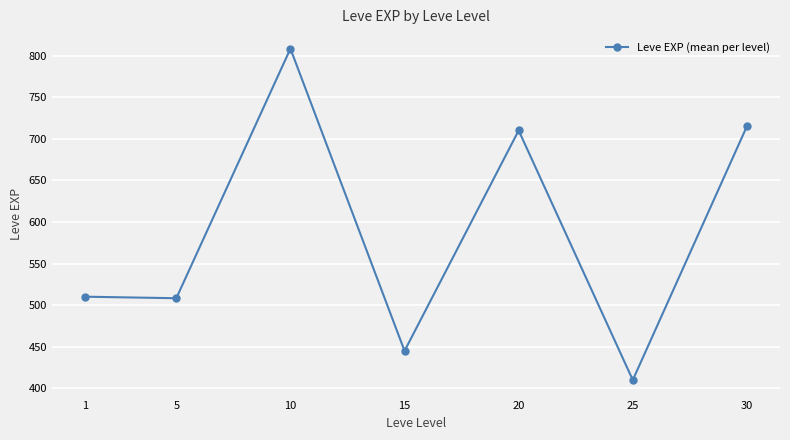

Which label corresponds to the smallest value in the chart?

25